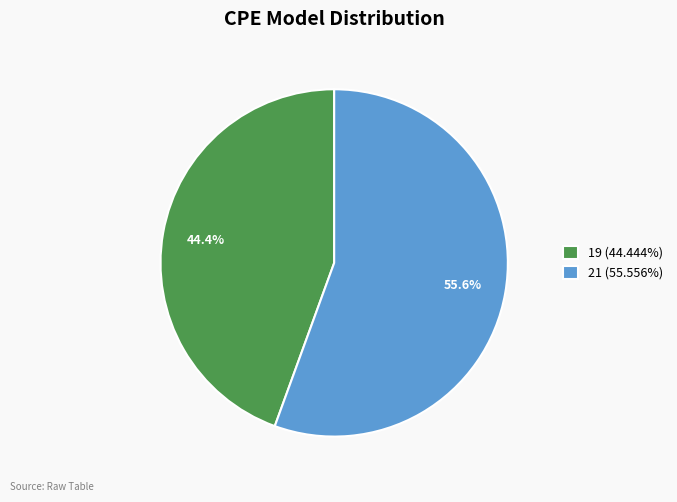

Is 19 the majority of the pie?

No